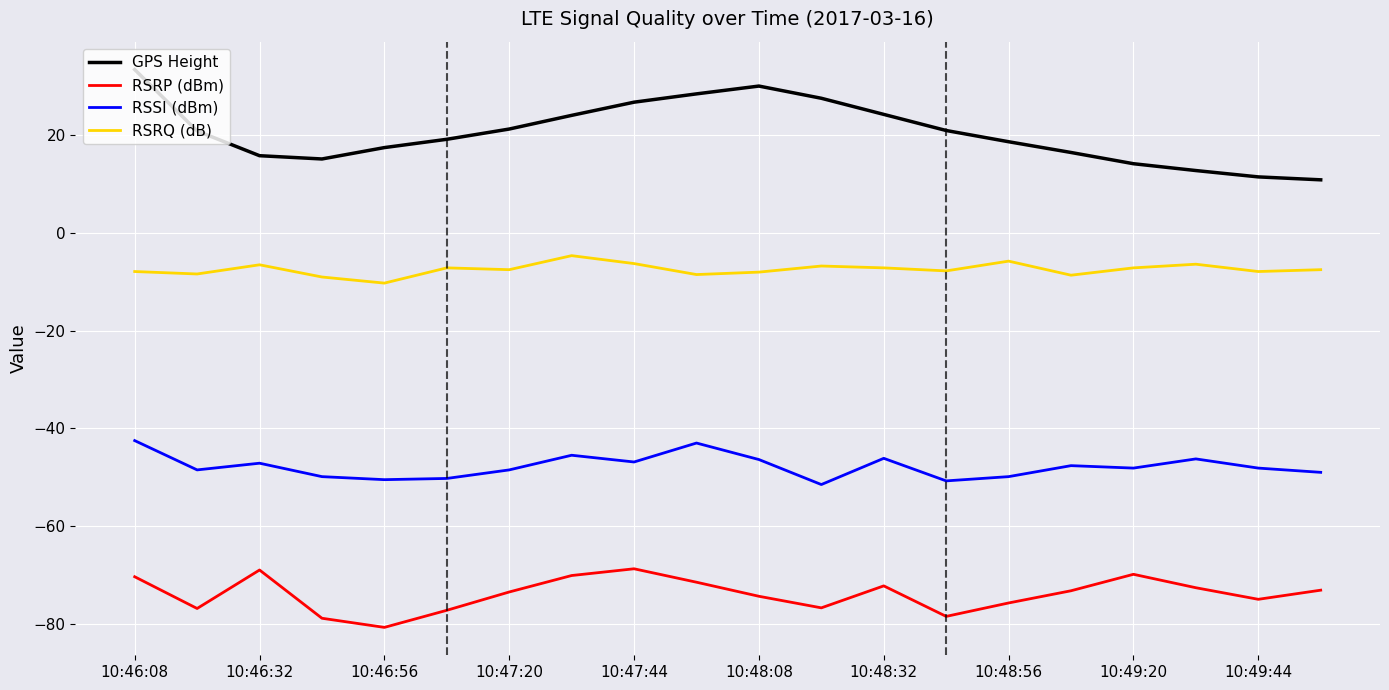

Which series has the largest total across all categories?

GPS Height